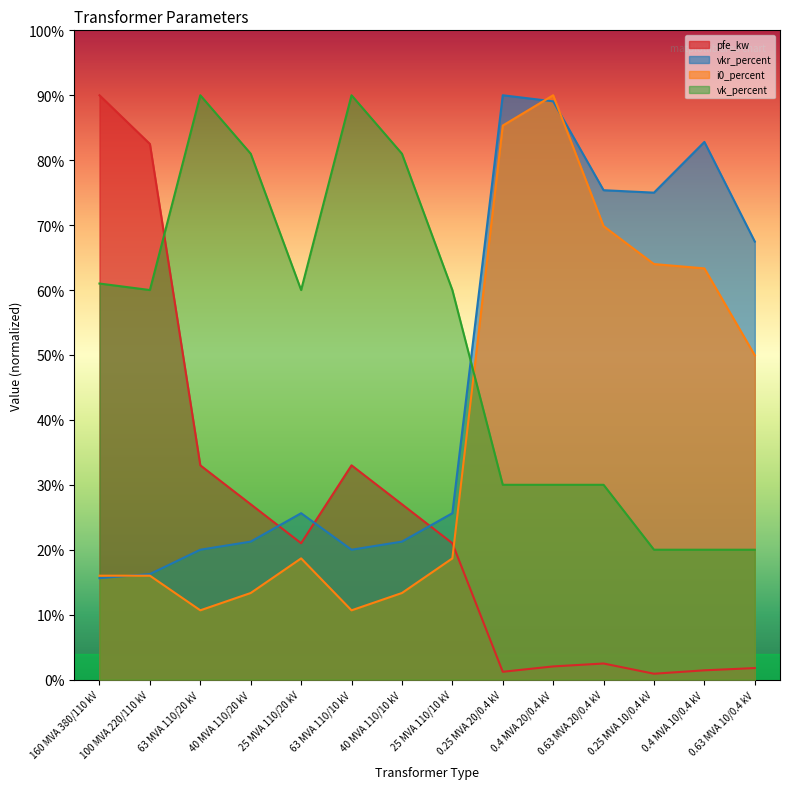

Rank the series by their average value, from lowest to highest.

pfe_kw, i0_percent, vkr_percent, vk_percent